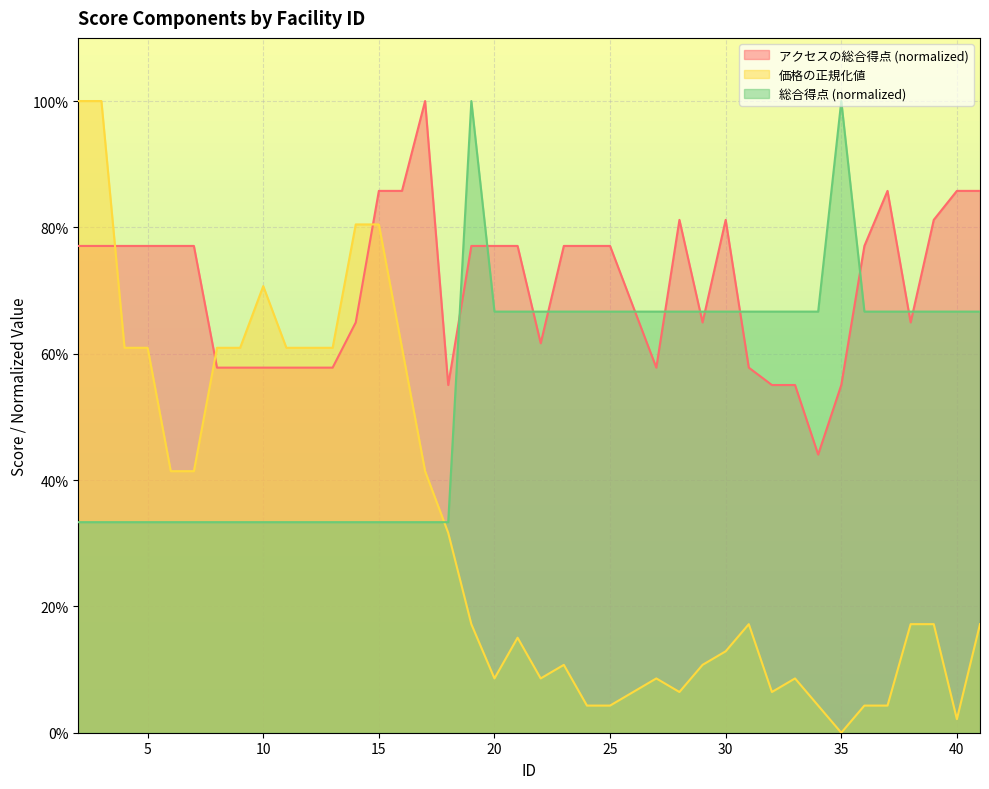

Which series has the largest total across all categories?

アクセスの総合得点 (normalized)